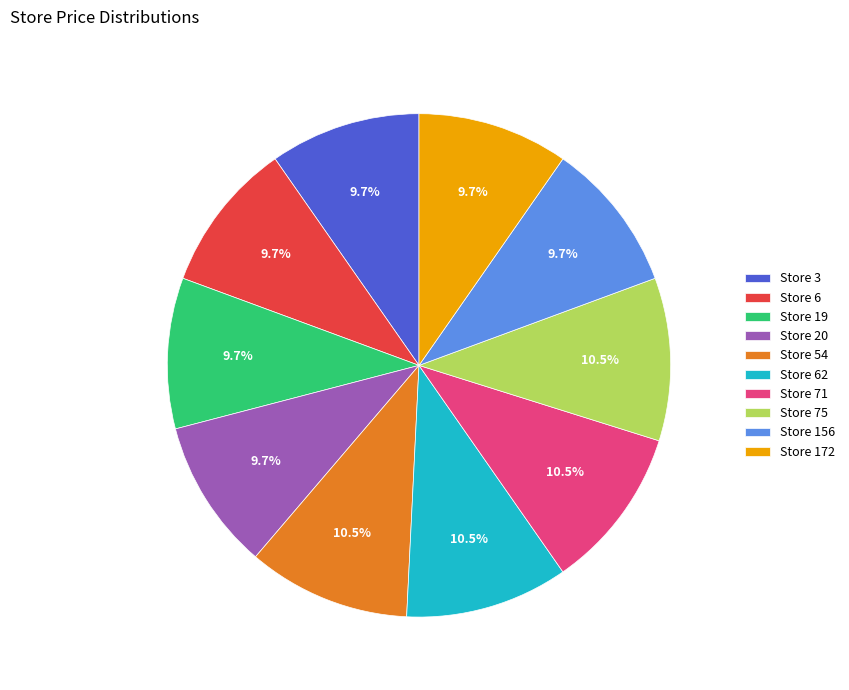

What is the ratio of the value at Store 62 to the value at Store 54?

1.0